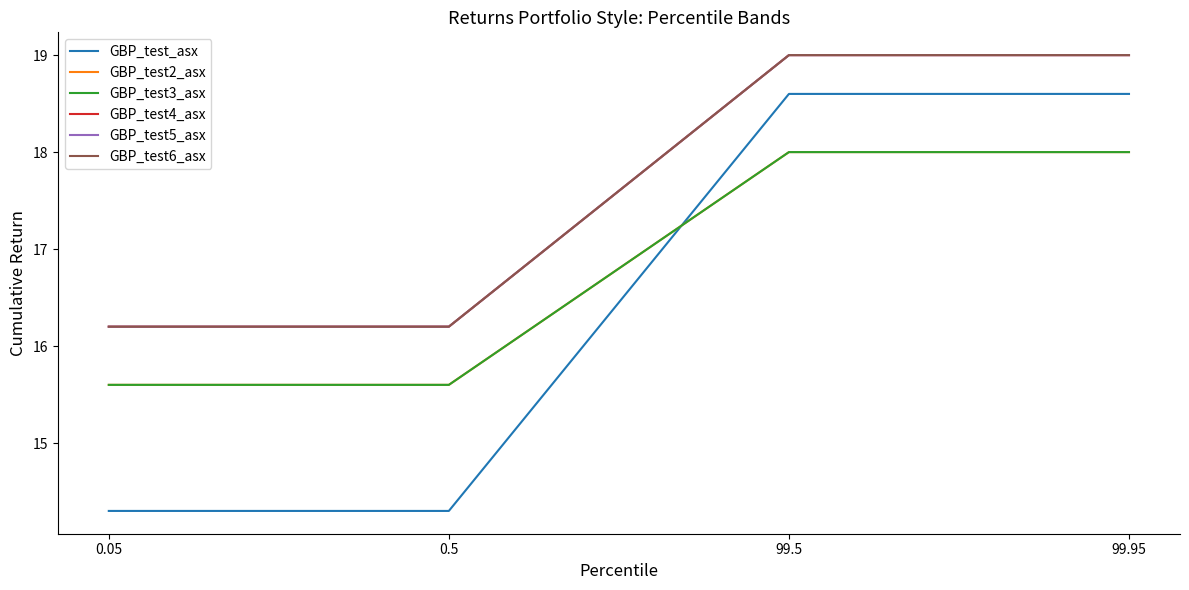

What is the maximum value for GBP_test6_asx?

19.0